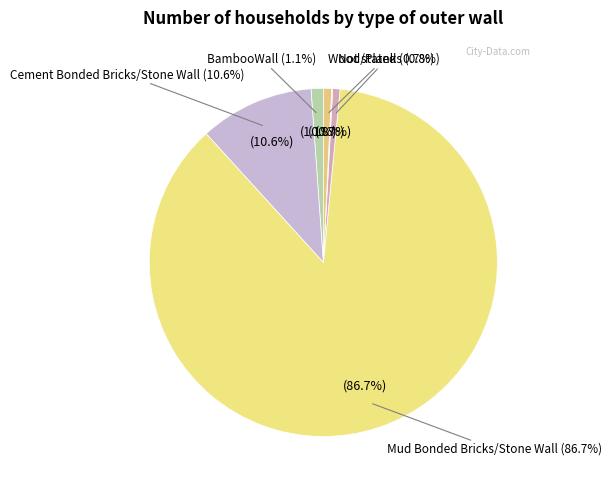

How many slices are in this pie chart?

6